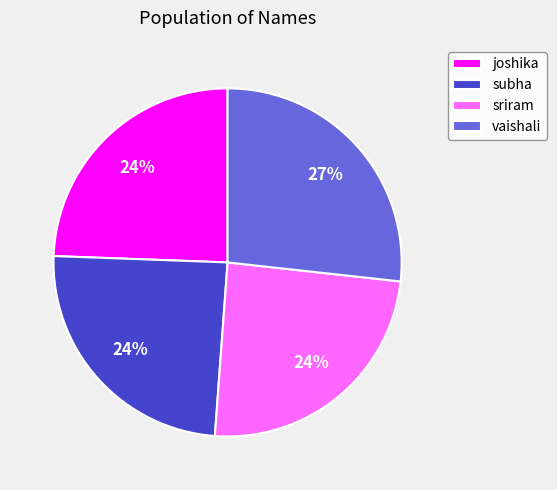

Is there any slice that represents more than half of the pie?

No